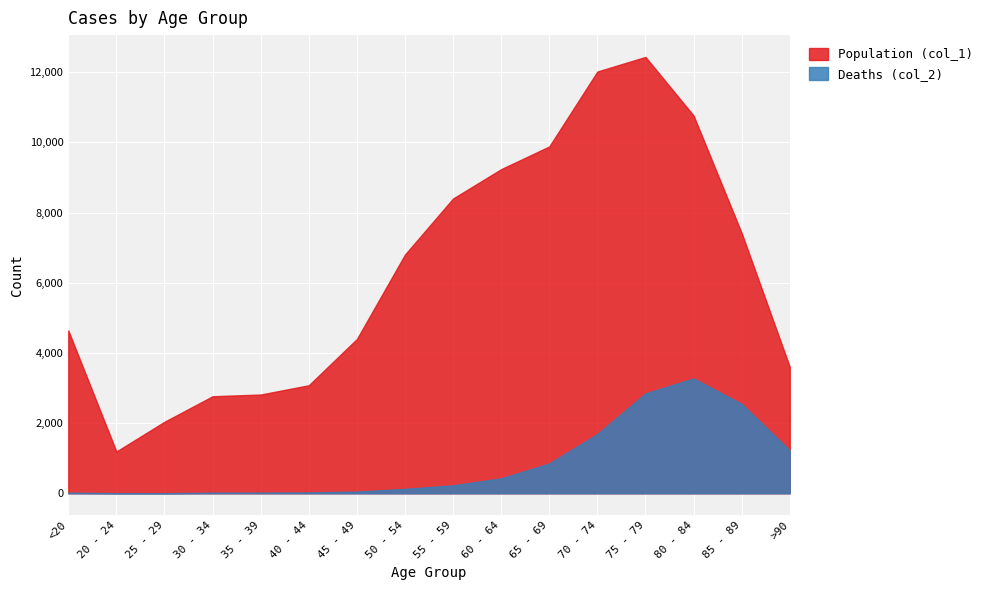

Which series changed the most between 30 - 34 and 75 - 79?

Population (col_1)